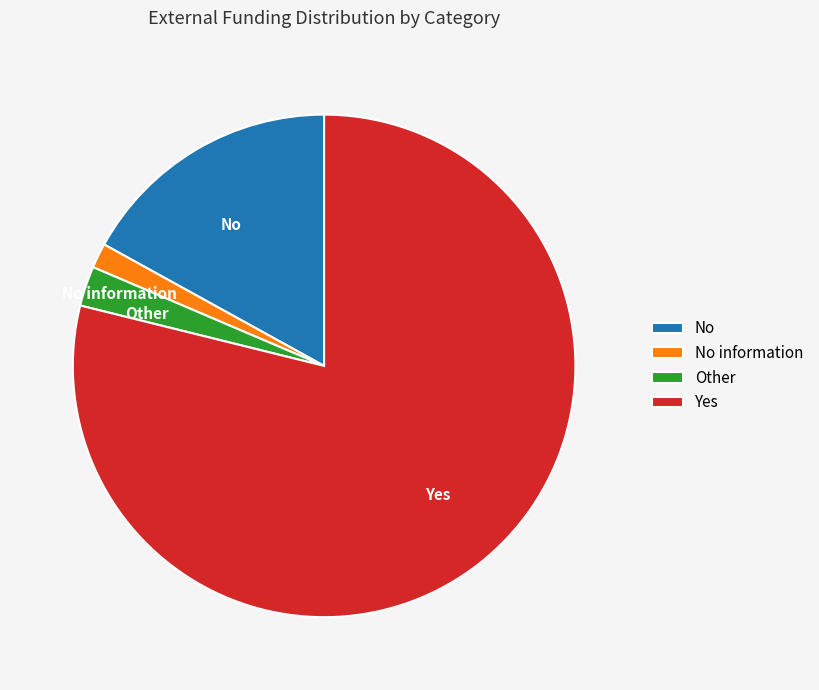

How many slices are in this pie chart?

4